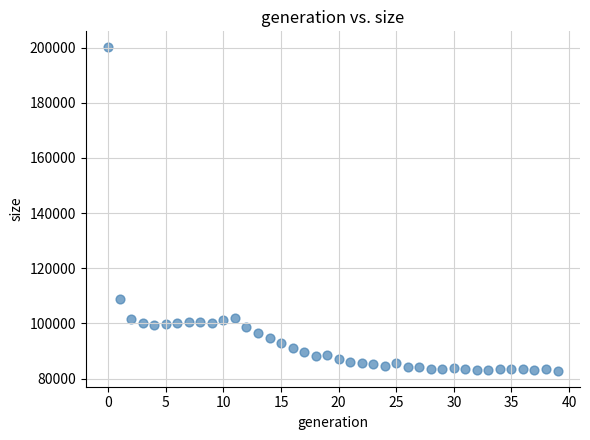

What Y value in the scatter plot is closest to 141475?

109002